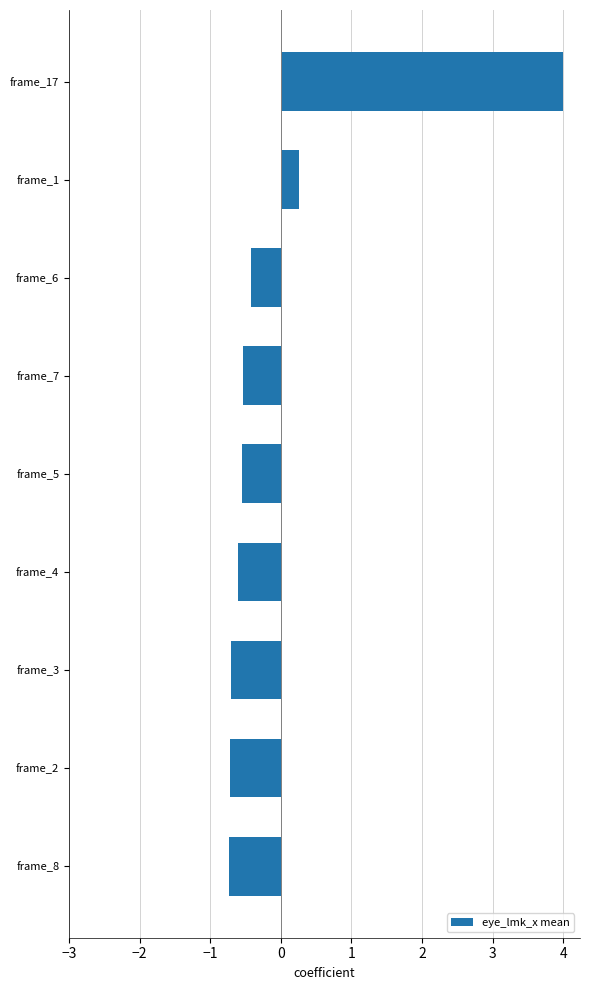

Which has a higher value, frame_6 or frame_1?

frame_1